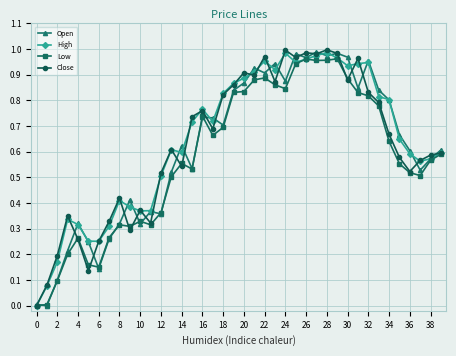

True or false: Close has more than 0 points higher than both neighbors.

True